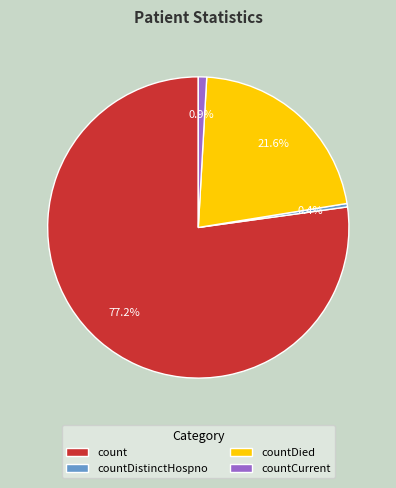

Between countDistinctHospno and count, which is larger?

count